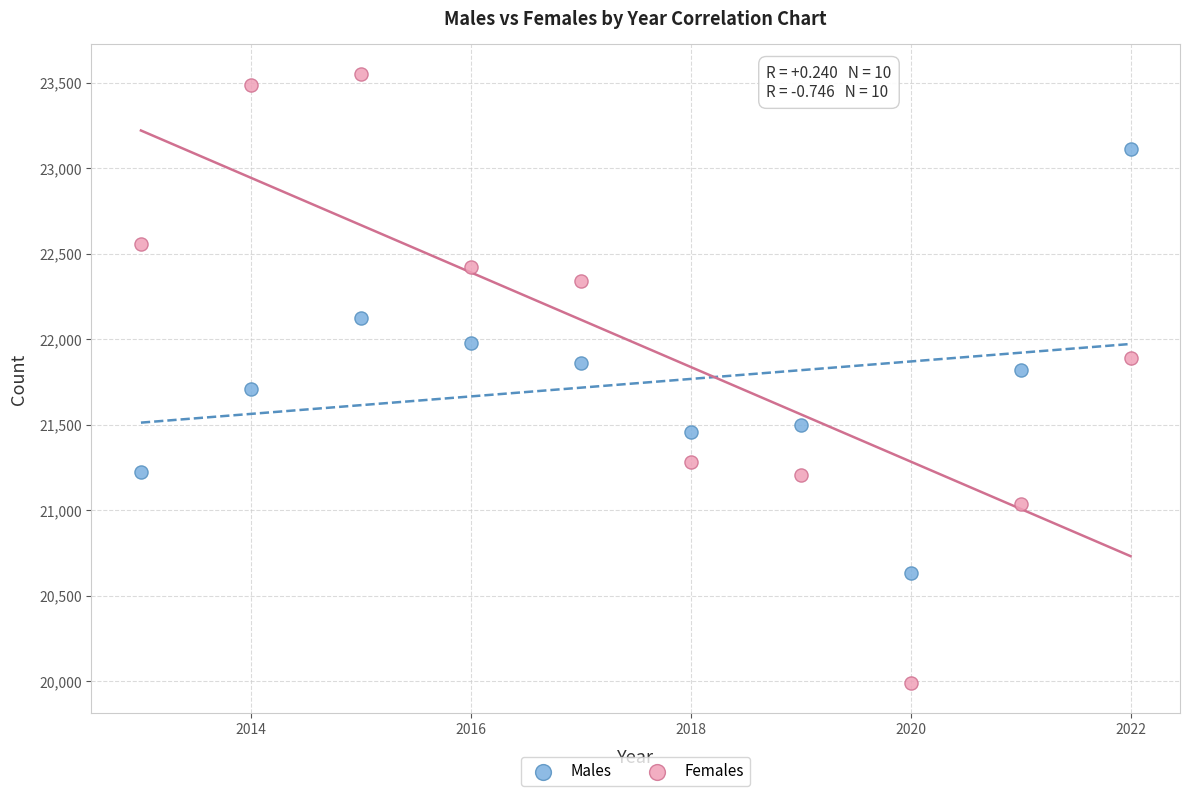

What is the X range (max minus min) for the scatter plot?

9